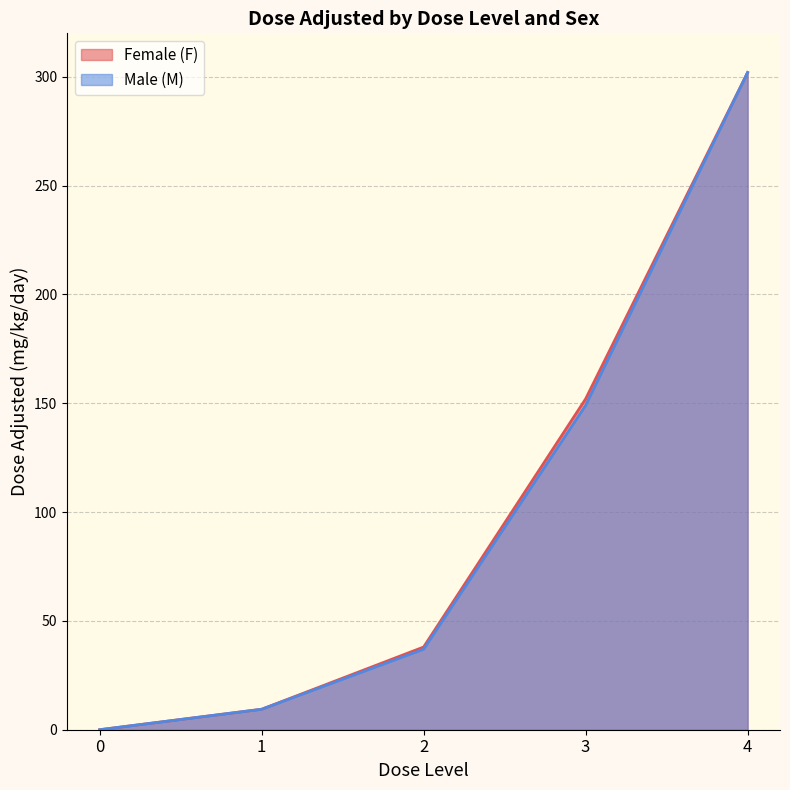

True or false: Female (F) and Male (M) intersect in this chart.

False